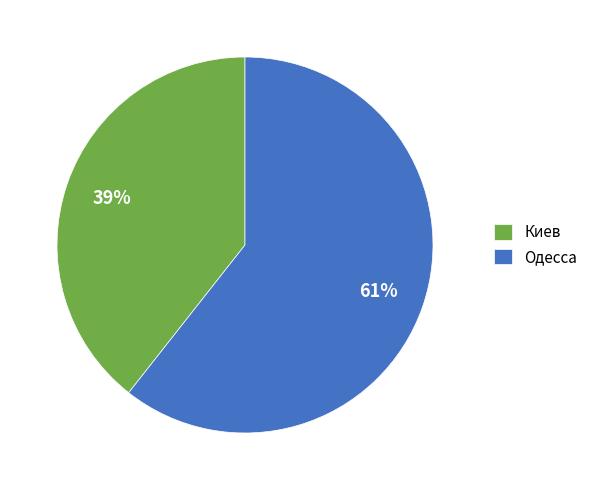

Combined, do Киев and Одесса account for over 50%?

Yes